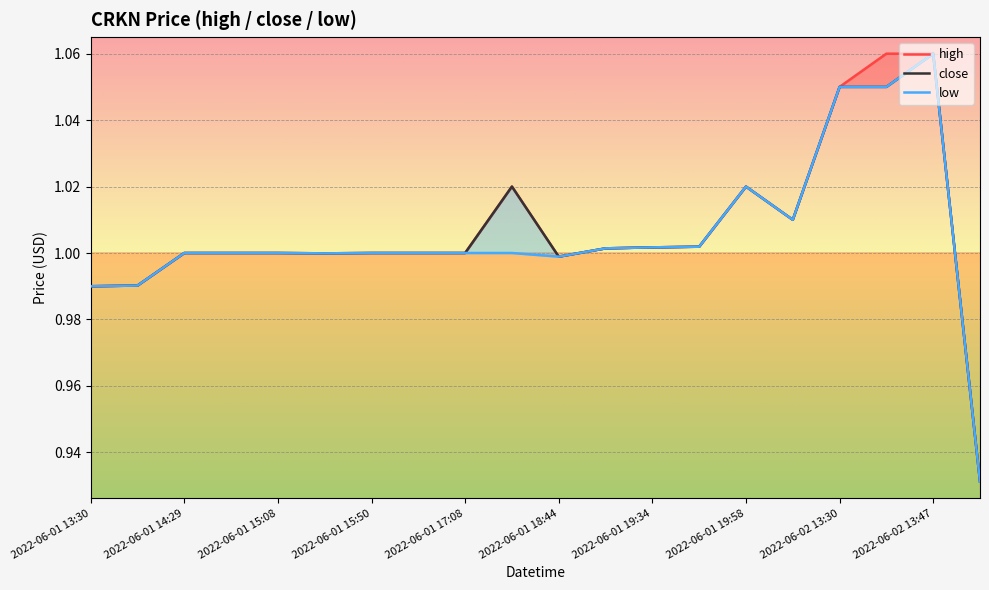

Reading left to right, extract all data points from this chart.

high: 1.0	1.0	1.0	1.0	1.0	1.0	1.0	1.0	1.0	1.0	1.0	1.0	1.0	1.0	1.0	1.0	1.1	1.1	1.1	0.9
close: 1.0	1.0	1.0	1.0	1.0	1.0	1.0	1.0	1.0	1.0	1.0	1.0	1.0	1.0	1.0	1.0	1.1	1.1	1.1	0.9
low: 1.0	1.0	1.0	1.0	1.0	1.0	1.0	1.0	1.0	1.0	1.0	1.0	1.0	1.0	1.0	1.0	1.1	1.1	1.1	0.9